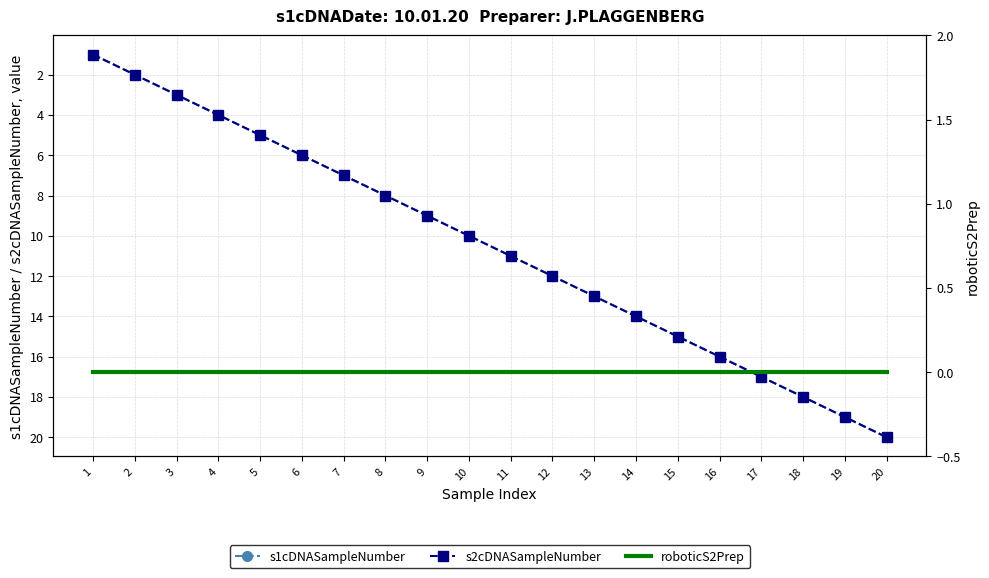

What is the maximum value for s1cDNASampleNumber?

20